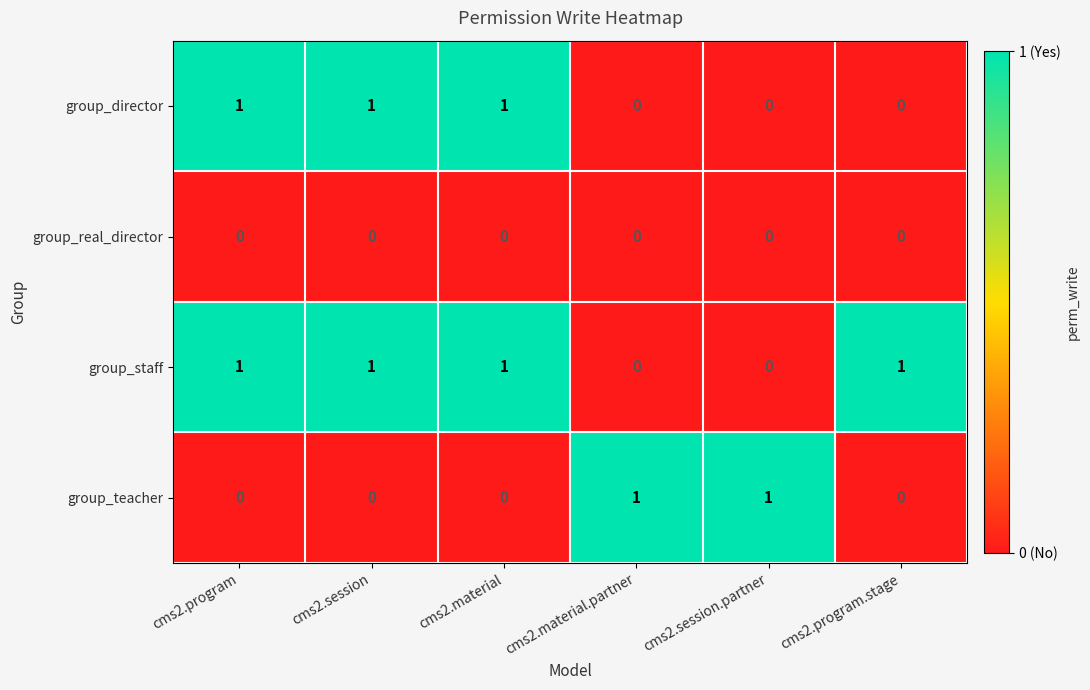

Rank the series by their average value, from highest to lowest.

group_staff, group_director, group_teacher, group_real_director